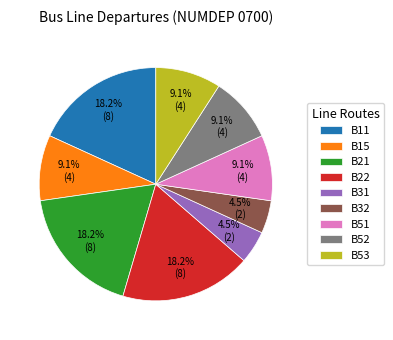

To the nearest percent, what is the average slice percentage?

11%